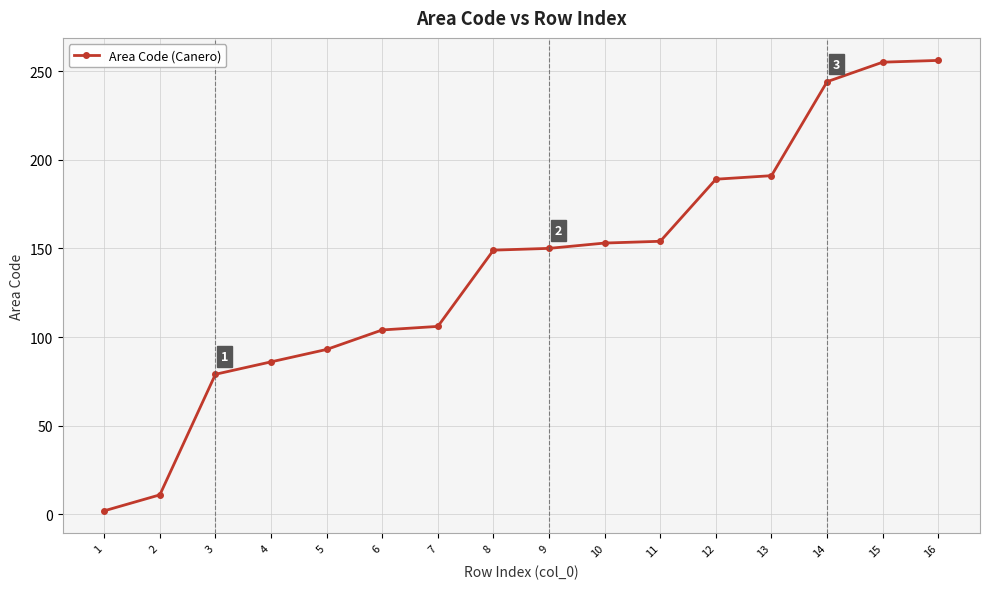

Does the chart display data point markers on the line(s)?

Yes